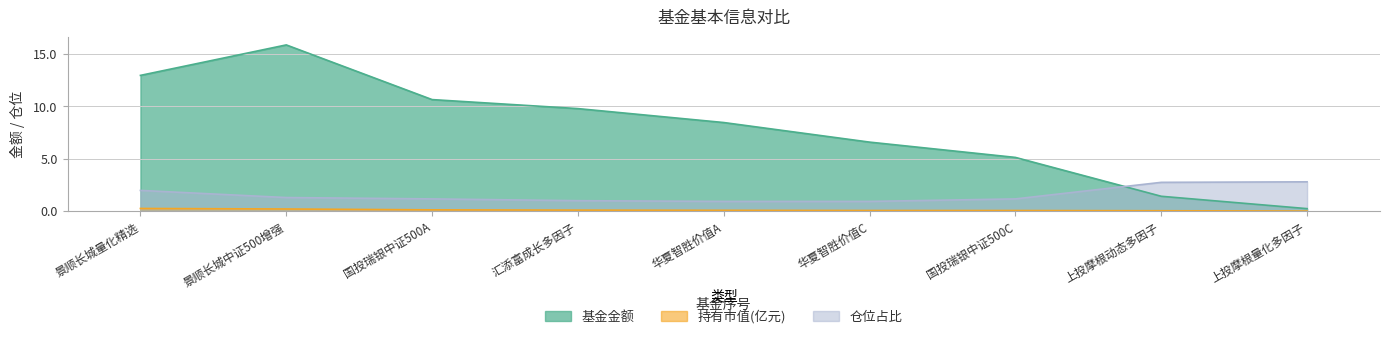

What are all the series names shown in the legend?

基金金额, 持有市值(亿元), 仓位占比